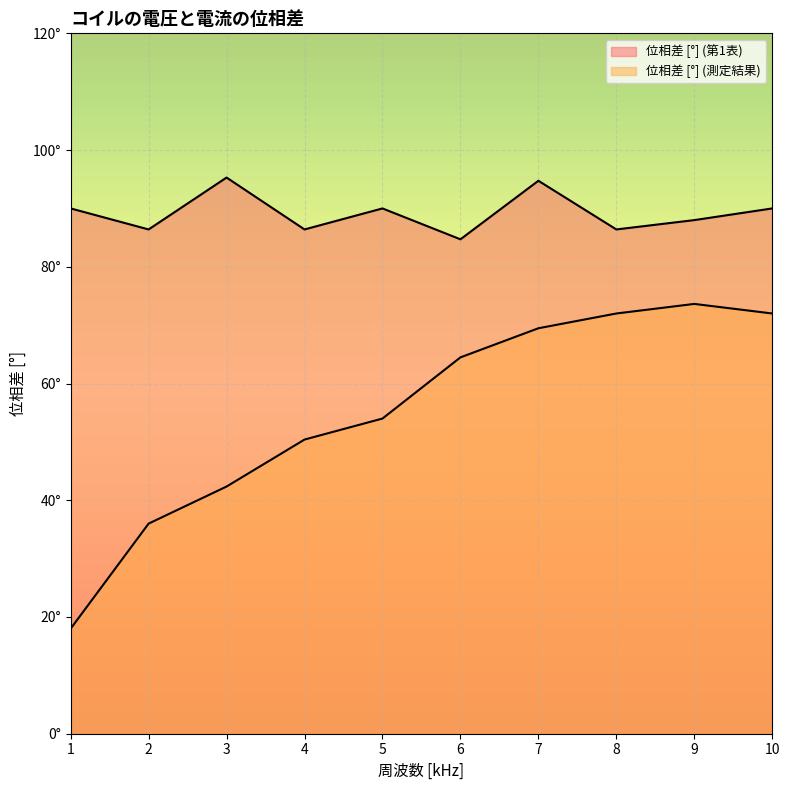

What is the sum of all 位相差 [°] (測定結果) values?

552.3